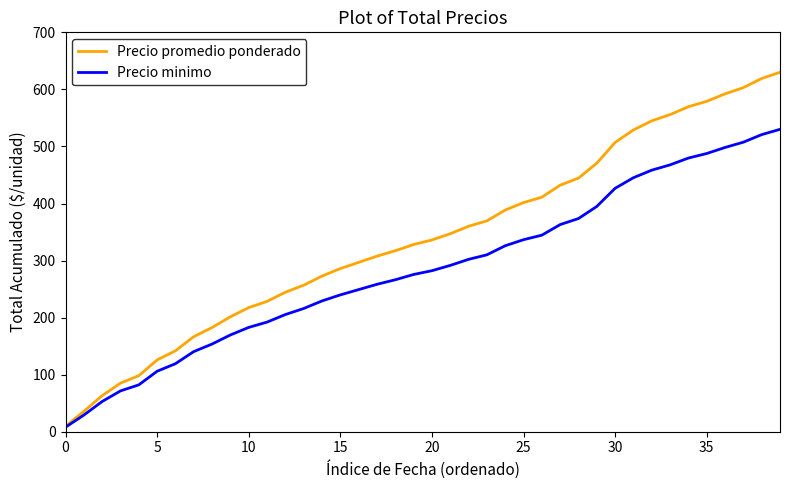

What is the maximum value for Precio promedio ponderado?

630.0